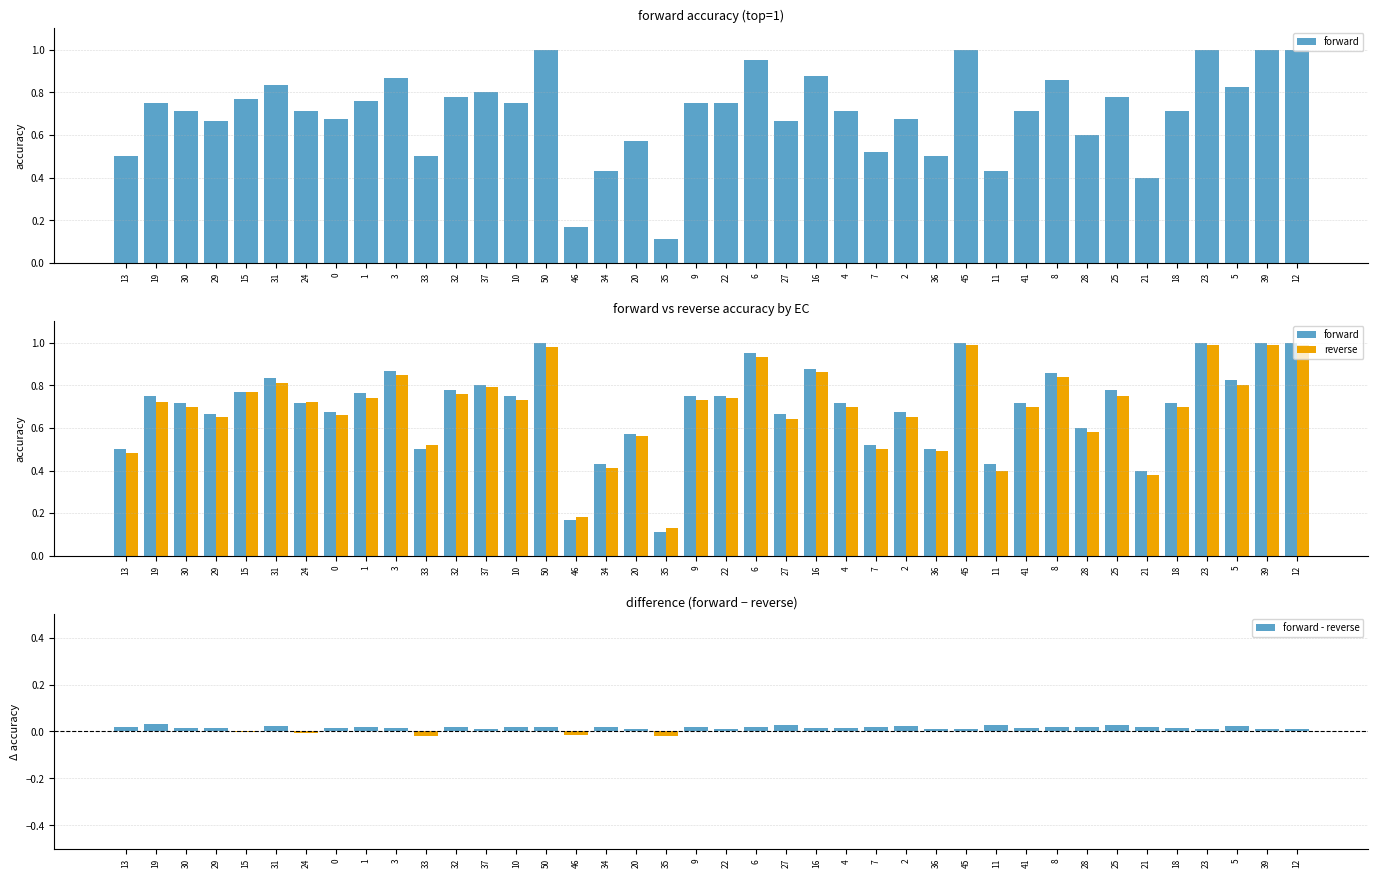

At which label is forward closest to 0?

35